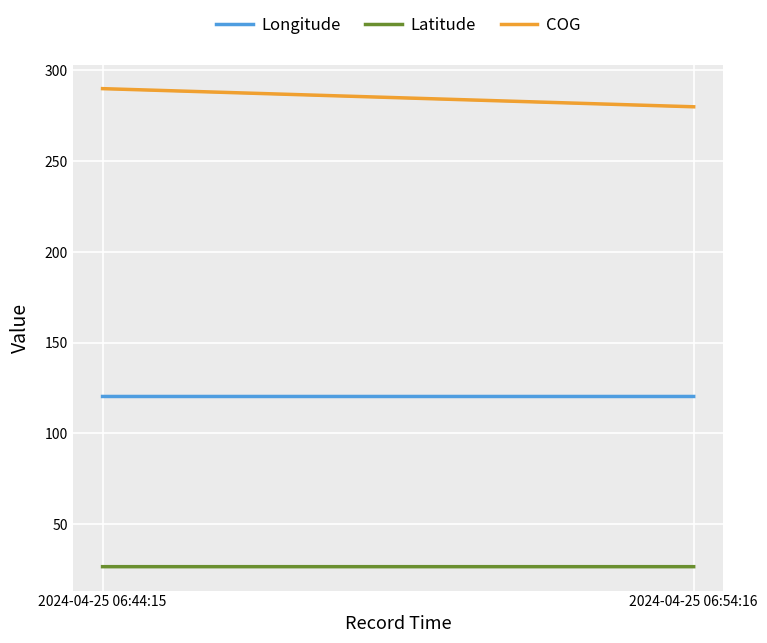

List the series in order of their peak value, lowest first.

Latitude, Longitude, COG